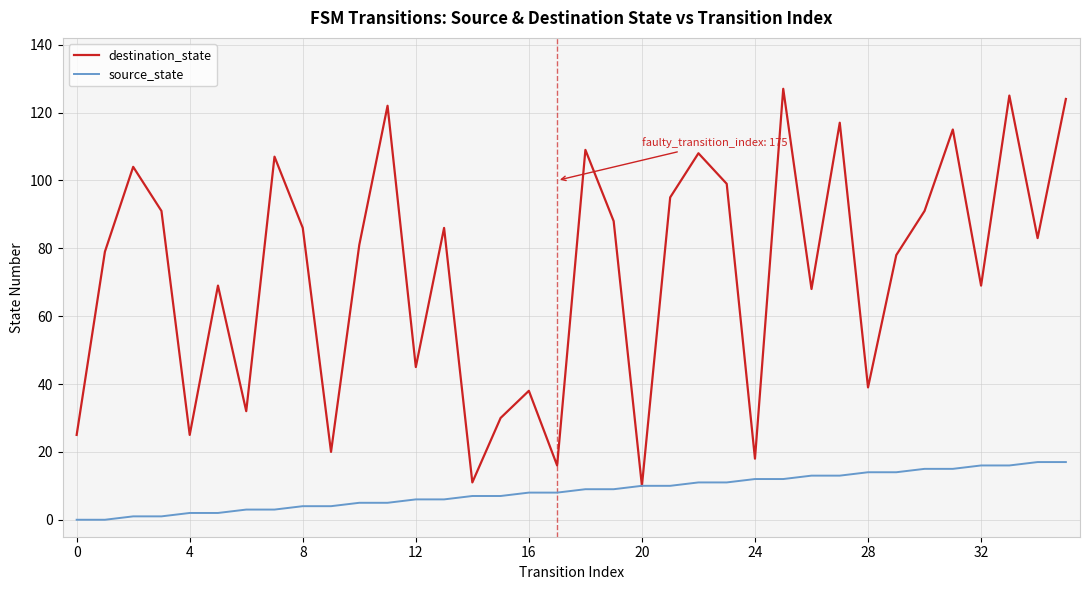

Rank the series by their average value, from lowest to highest.

source_state, destination_state